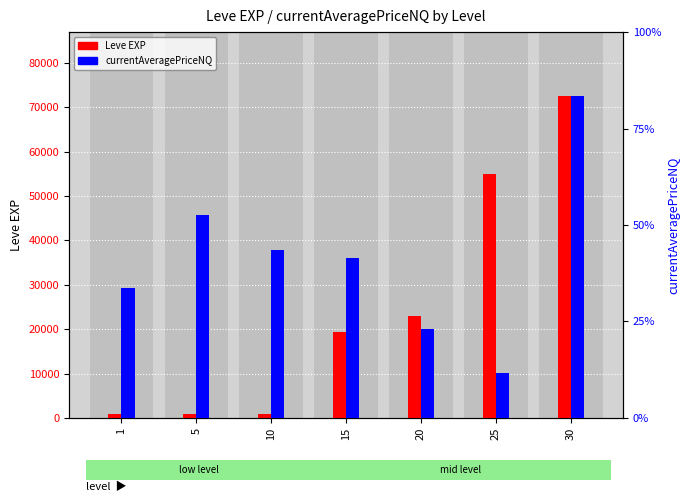

What is the spread (max minus min) of values at 20?

22681.6